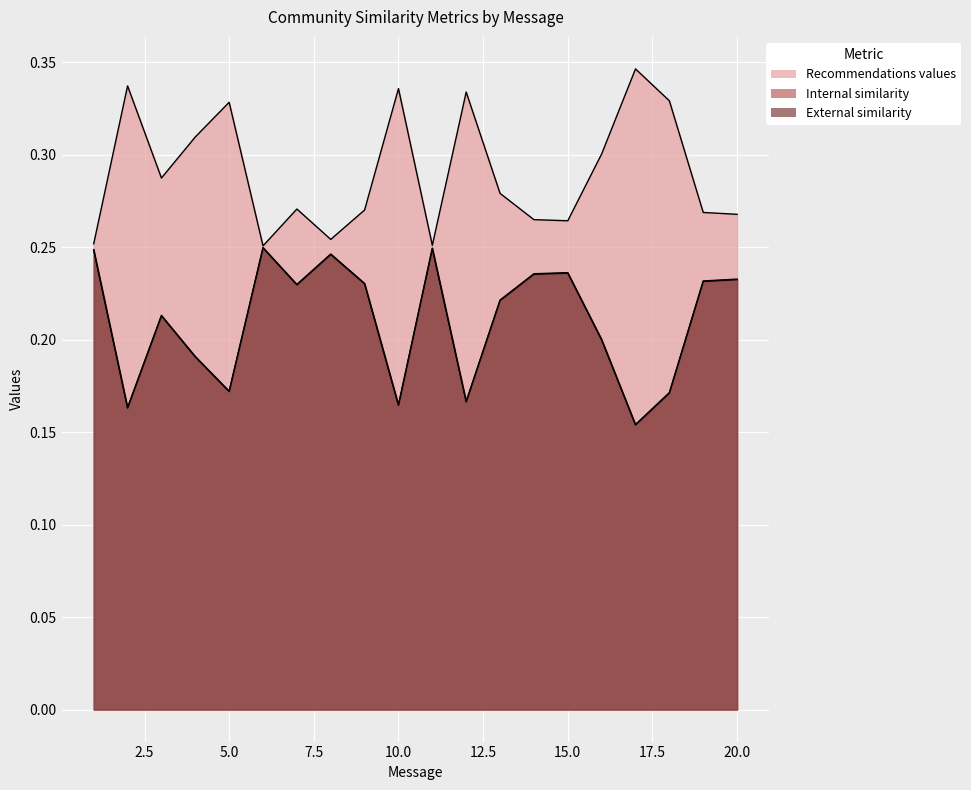

Reading left to right, extract all data points from this chart.

Recommendations values: 0.3	0.3	0.3	0.3	0.3	0.3	0.3	0.3	0.3	0.3	0.3	0.3	0.3	0.3	0.3	0.3	0.3	0.3	0.3	0.3
Internal similarity: 0.2	0.2	0.2	0.2	0.2	0.2	0.2	0.2	0.2	0.2	0.2	0.2	0.2	0.2	0.2	0.2	0.2	0.2	0.2	0.2
External similarity: 0.2	0.2	0.2	0.2	0.2	0.2	0.2	0.2	0.2	0.2	0.2	0.2	0.2	0.2	0.2	0.2	0.2	0.2	0.2	0.2